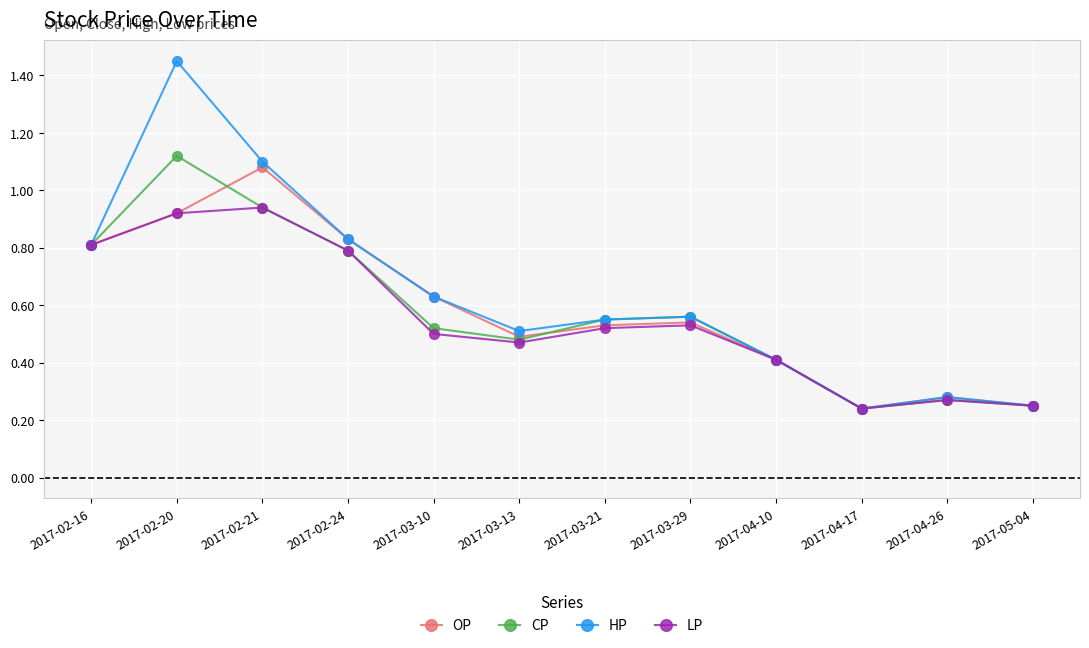

True or false: LP has a value of 0.5 at 2017-03-10.

True